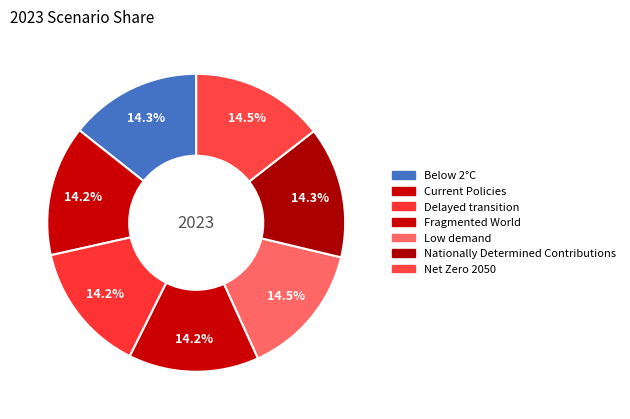

Which category has the biggest portion of the pie?

Low demand